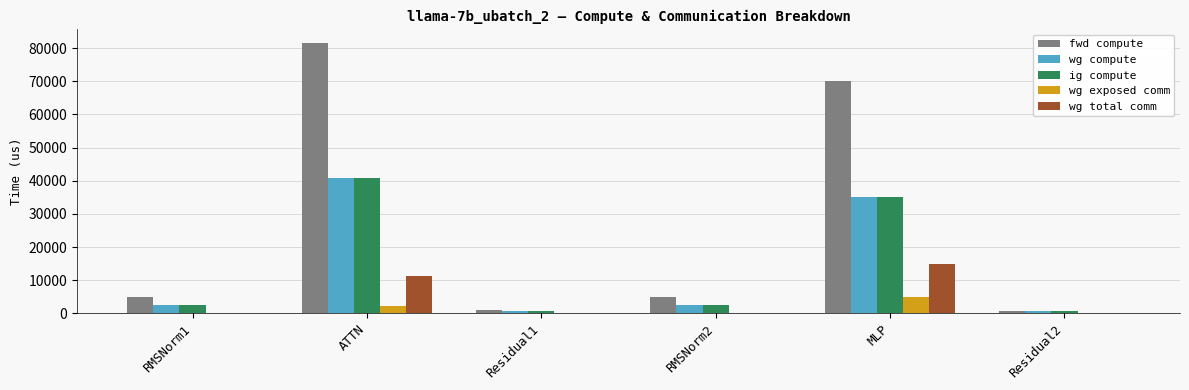

Reading right to left, transcribe all the data shown in this chart.

fwd compute: Residual2=560.3	MLP=69938.4	RMSNorm2=5057.7	Residual1=1120.6	ATTN=81528.4	RMSNorm1=5057.7
wg compute: Residual2=560.3	MLP=34969.2	RMSNorm2=2528.9	Residual1=560.3	ATTN=40764.2	RMSNorm1=2528.9
ig compute: Residual2=560.3	MLP=34969.2	RMSNorm2=2528.9	Residual1=560.3	ATTN=40764.2	RMSNorm1=2528.9
wg exposed comm: Residual2=0.0	MLP=4993.5	RMSNorm2=0.0	Residual1=0.0	ATTN=2187.9	RMSNorm1=0.0
wg total comm: Residual2=0.0	MLP=14903.8	RMSNorm2=0.0	Residual1=0.0	ATTN=11160.8	RMSNorm1=0.0